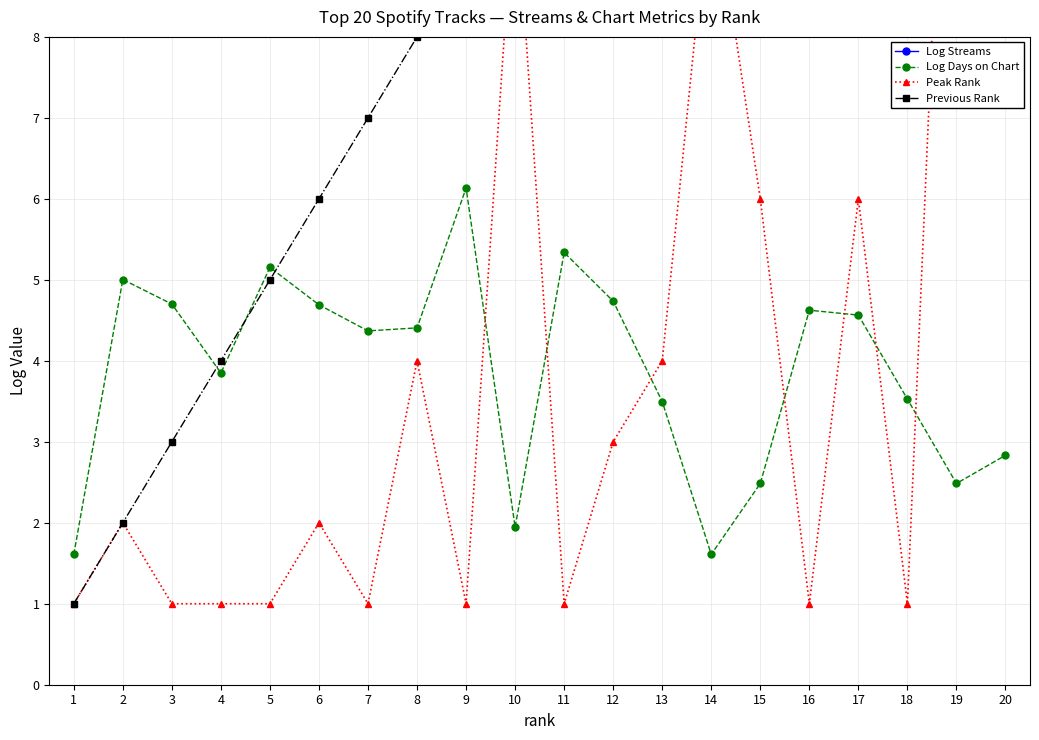

True or false: Previous Rank and Log Days on Chart cross at least once.

True